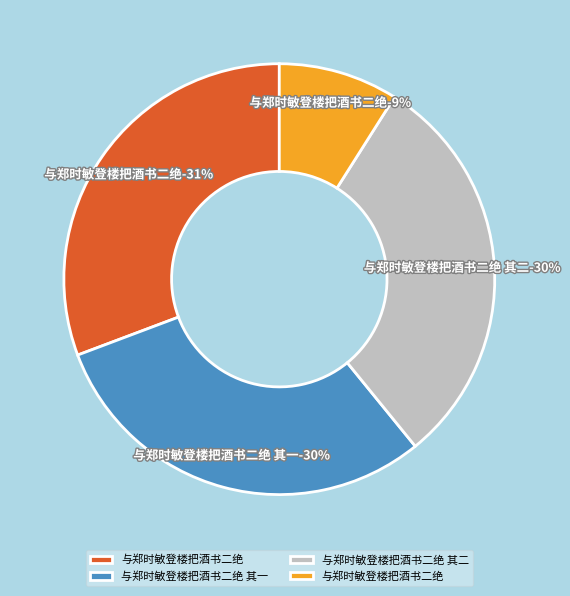

Rank the categories by value from highest to lowest.

与郑时敏登楼把酒书二绝, 与郑时敏登楼把酒书二绝 其二, 与郑时敏登楼把酒书二绝 其一, 与郑时敏登楼把酒书二绝